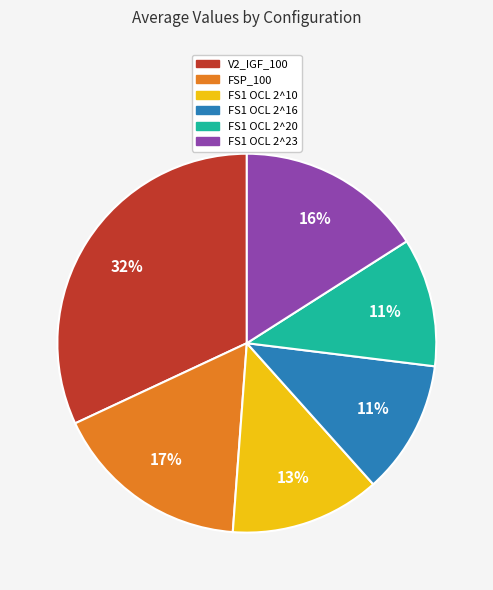

To the nearest percent, what is the combined percentage of FSP_100 and FS1 OCL 2^23?

33%